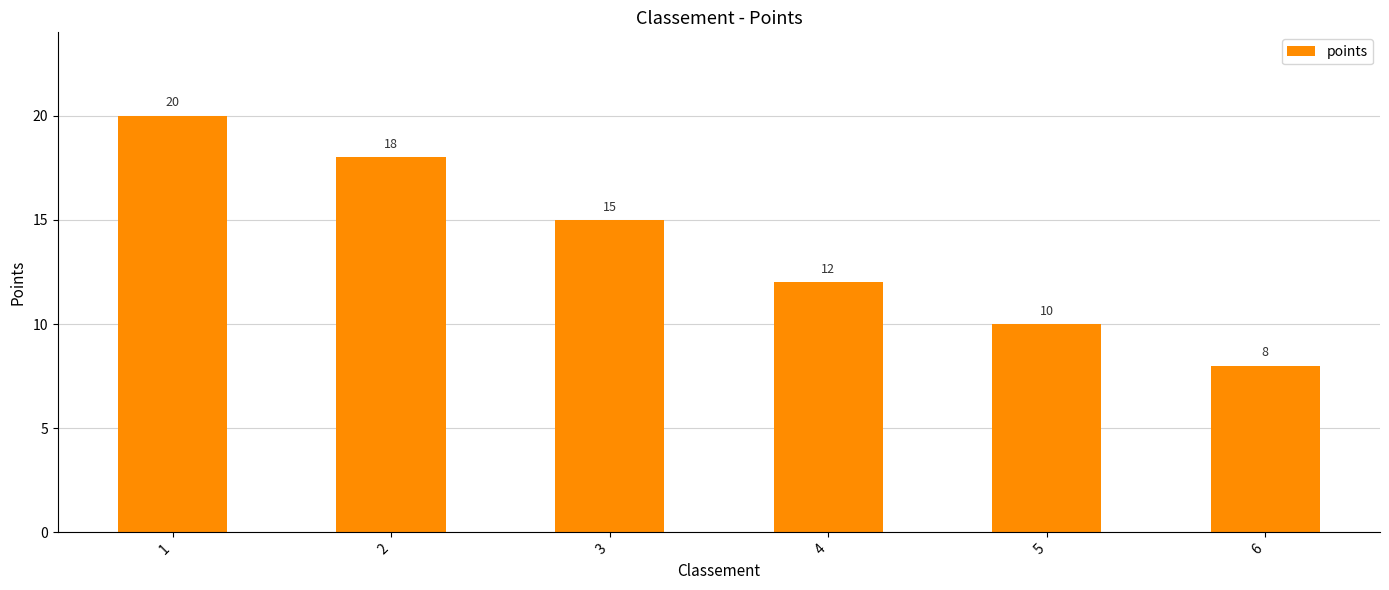

What is the change in value from 5 to 6?

-2